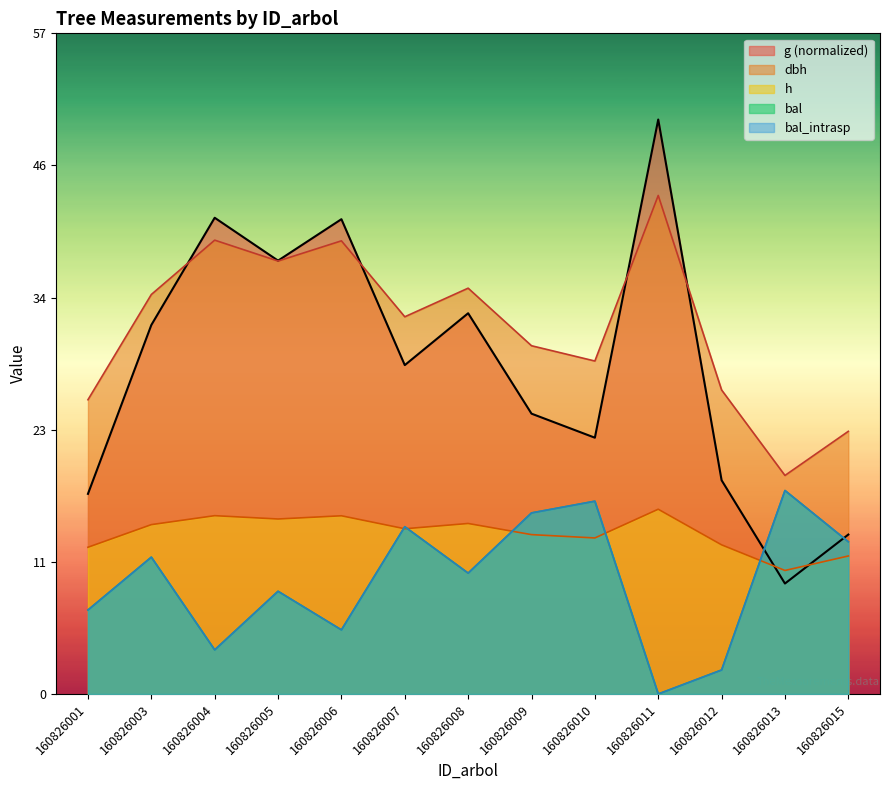

At how many categories does at least one series exceed 13?

13